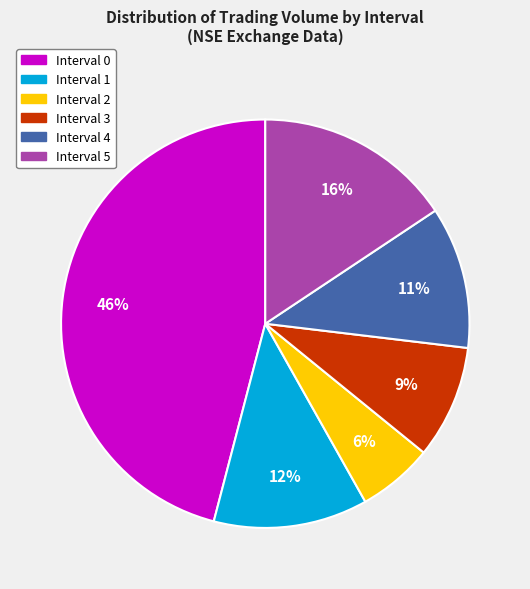

How many slices are in this pie chart?

6